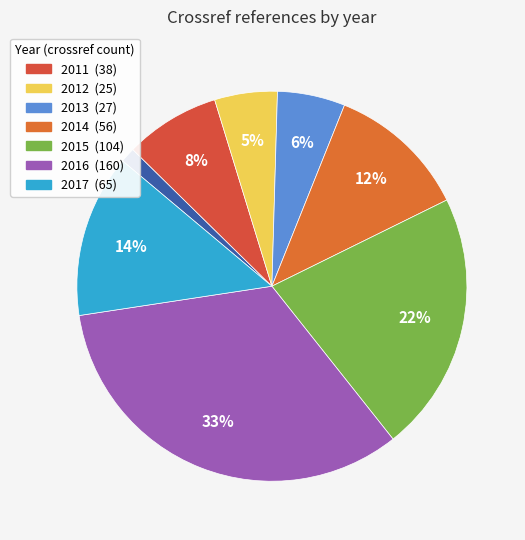

How many segments does this pie chart have?

8